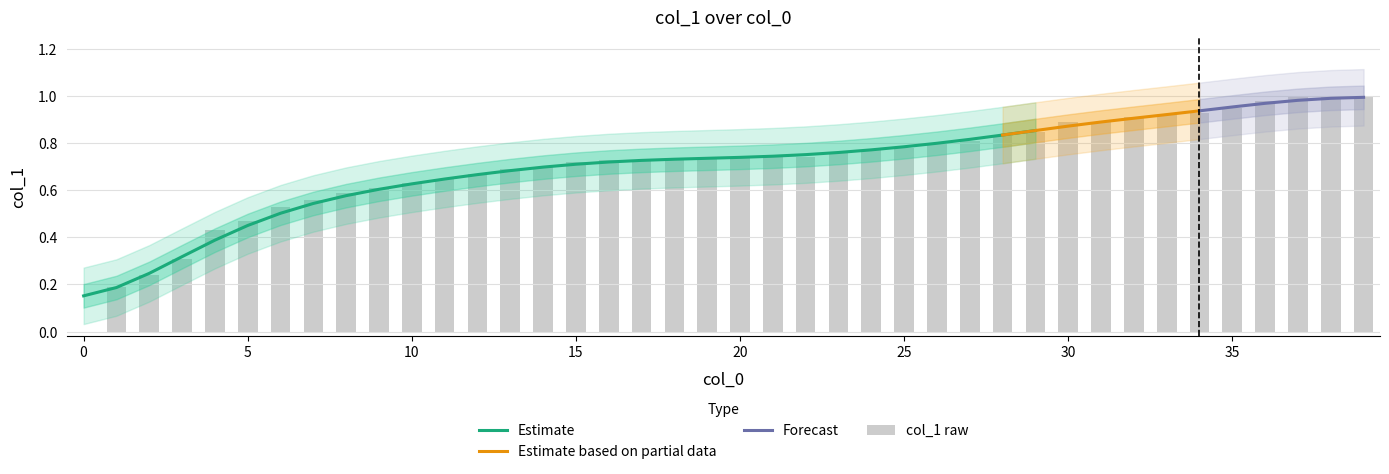

Does the chart contain any negative values?

No